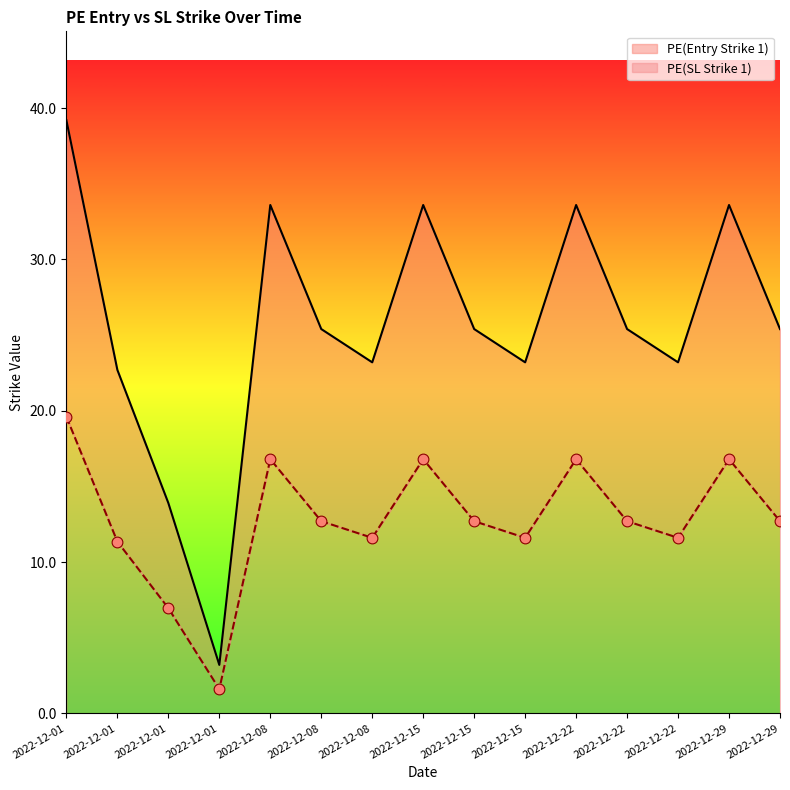

Is the value of PE(SL Strike 1) at 2022-12-22 greater than the value of PE(Entry Strike 1) at 2022-12-15?

No